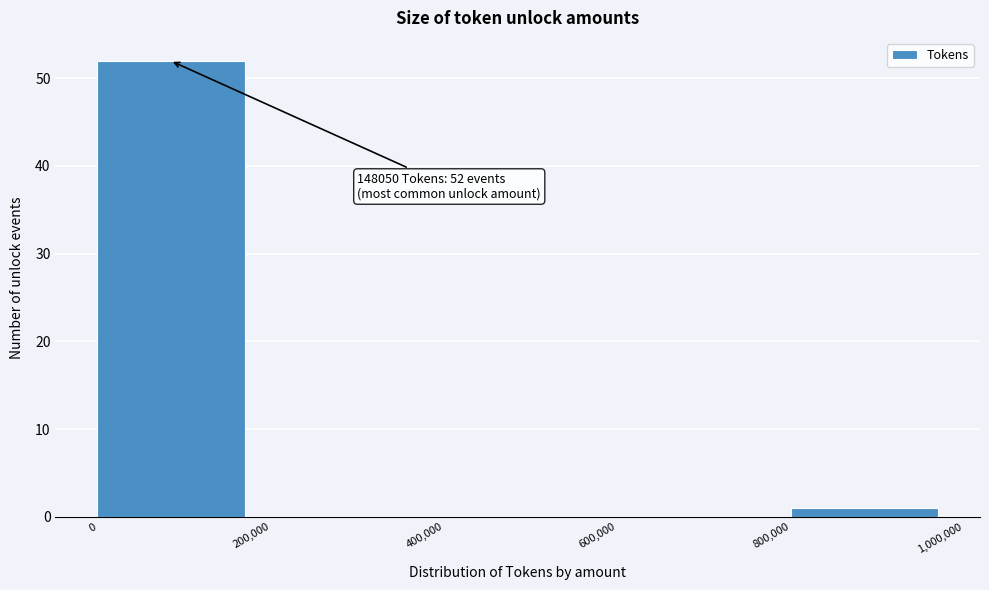

Which range on the x-axis has the tallest bar?

0 to 200,000